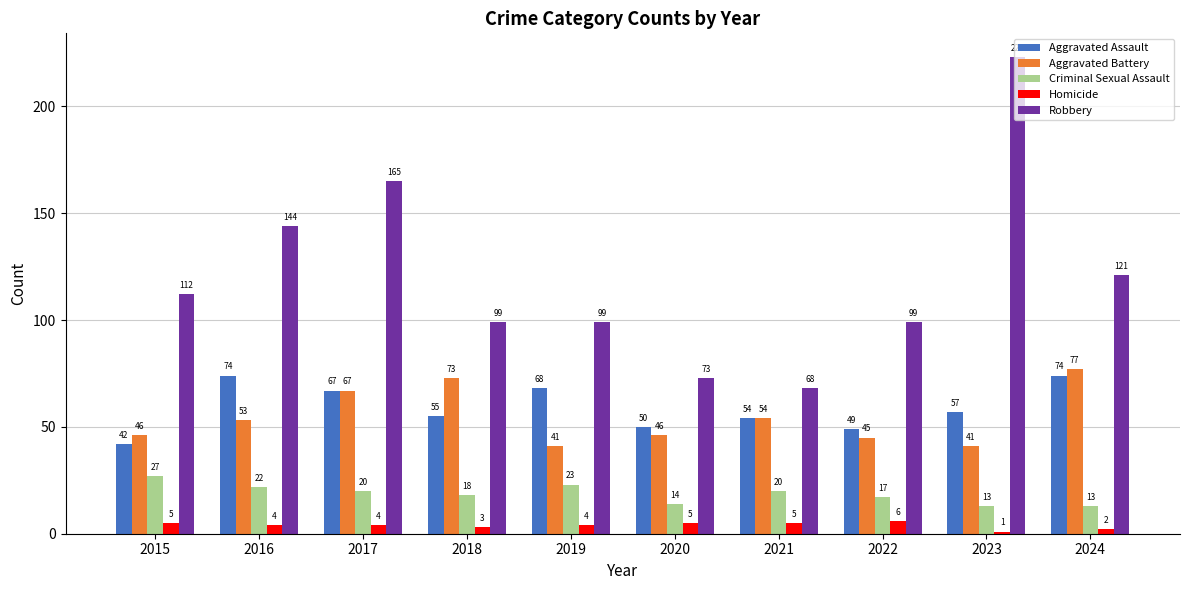

The value of Aggravated Battery at 2017 is 67. True or false?

True